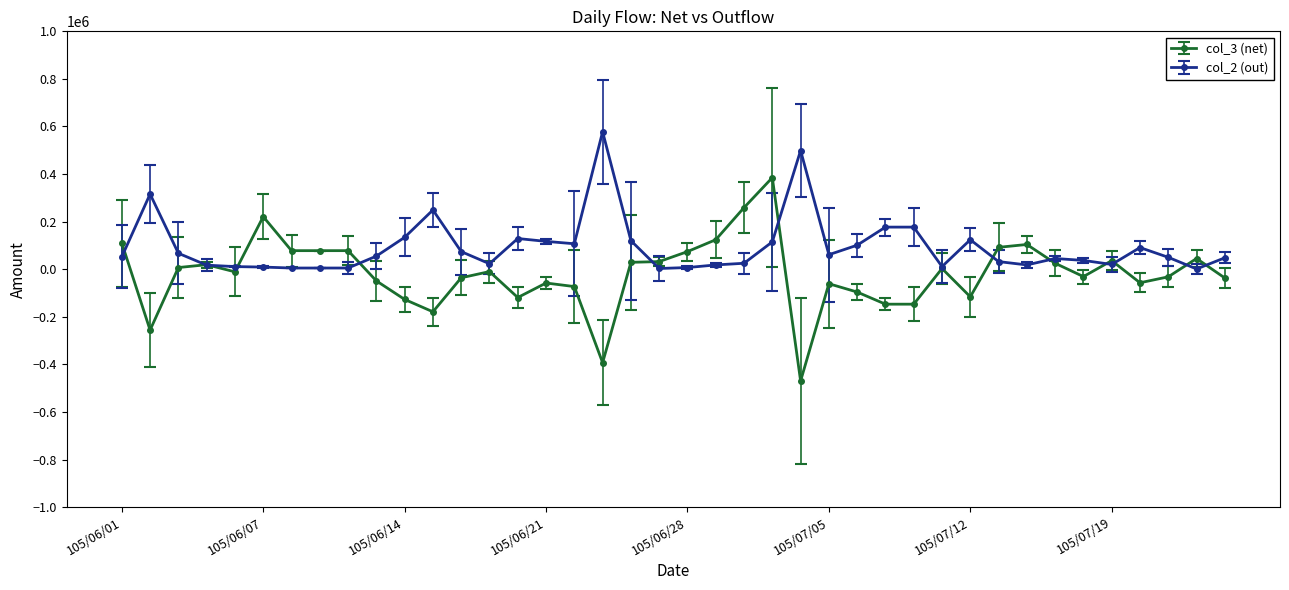

Which series has the largest range (max minus min)?

col_3 (net)